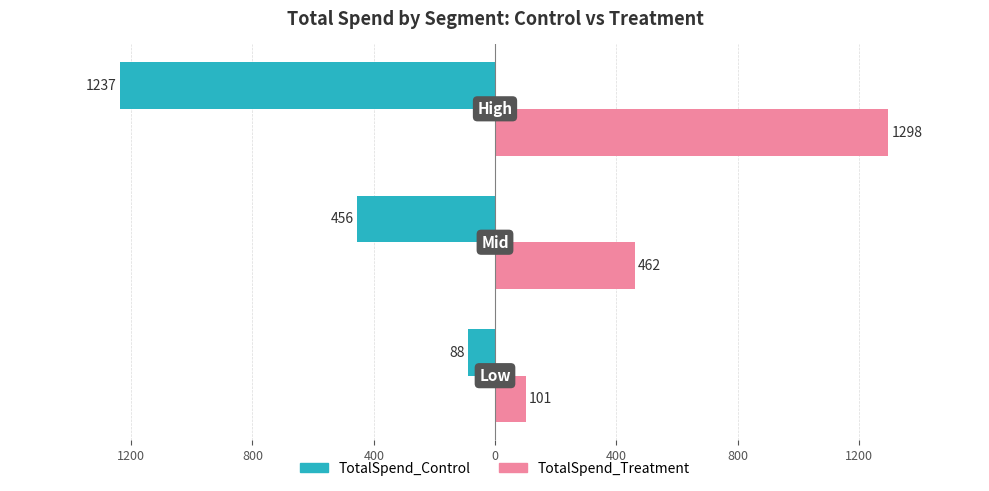

What is the maximum value shown in the chart?

1298.1